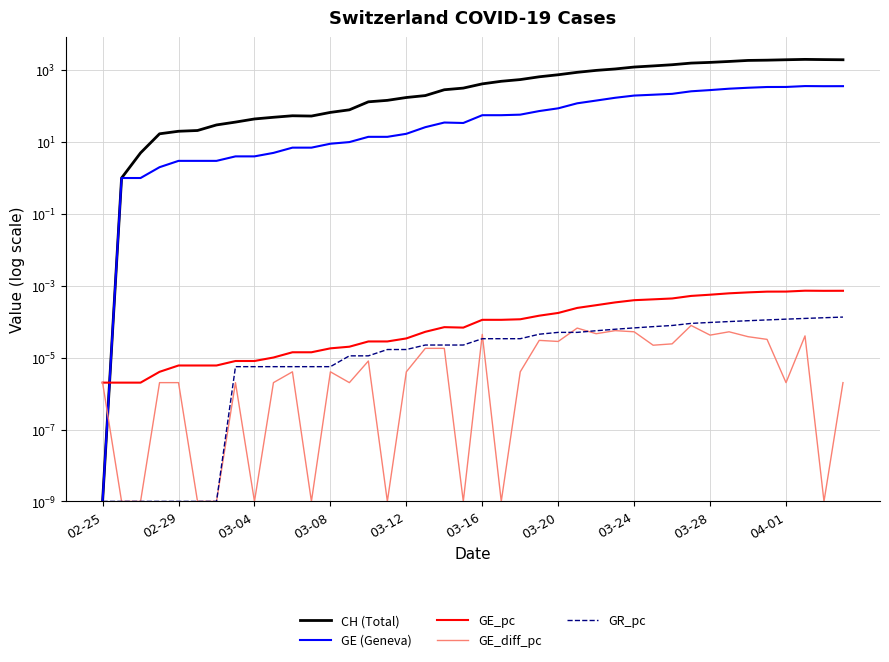

Which series has the largest total across all categories?

CH (Total)